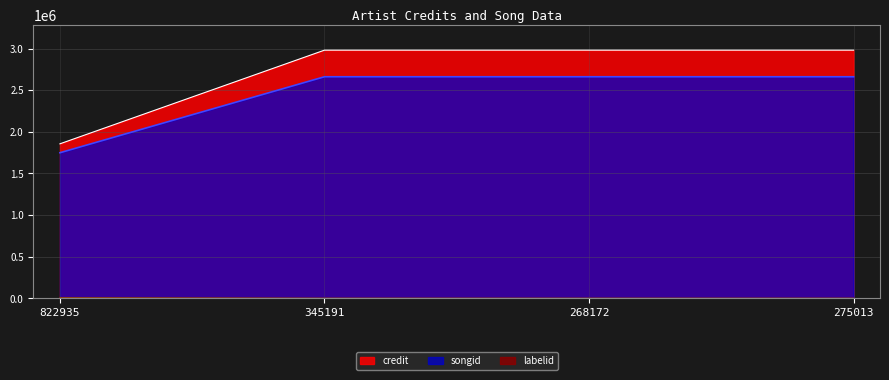

Does the chart have visible grid lines?

Yes